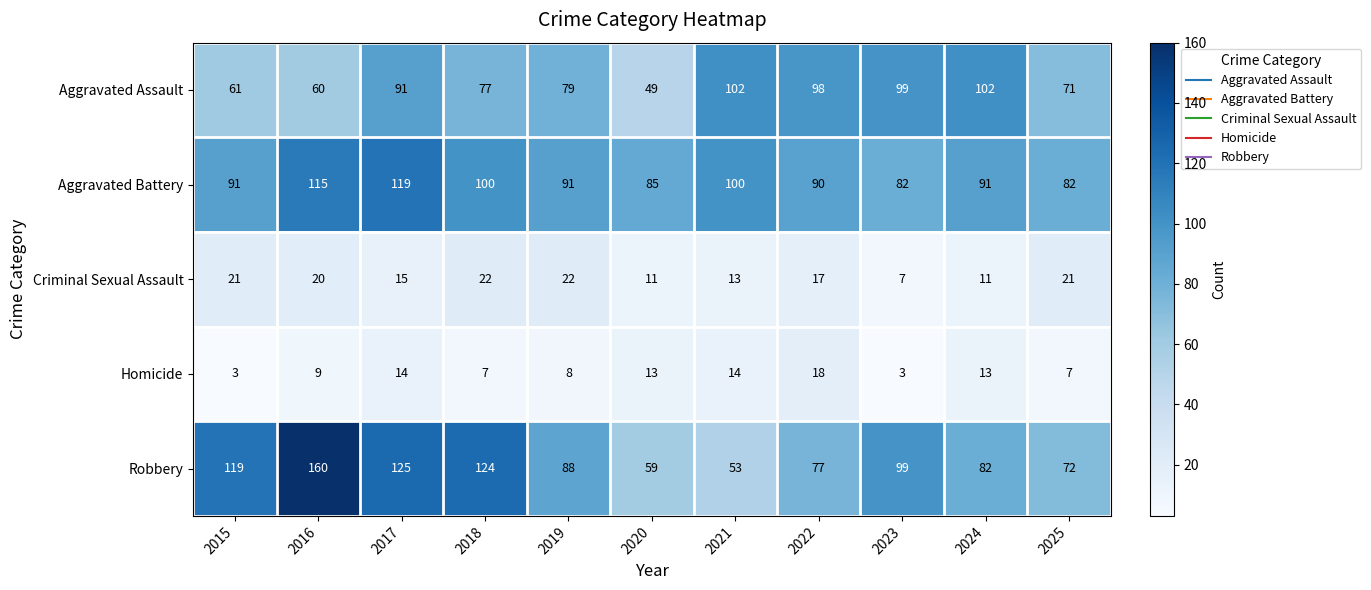

The Criminal Sexual Assault series shows 3 at 2024. True or false?

False